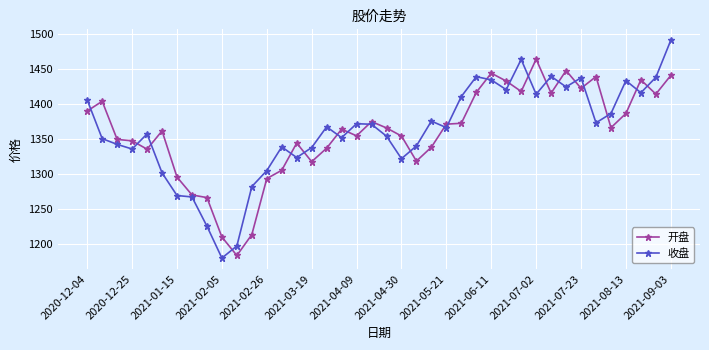

In 开盘, how many points are higher than both neighbors (excluding endpoints)?

10